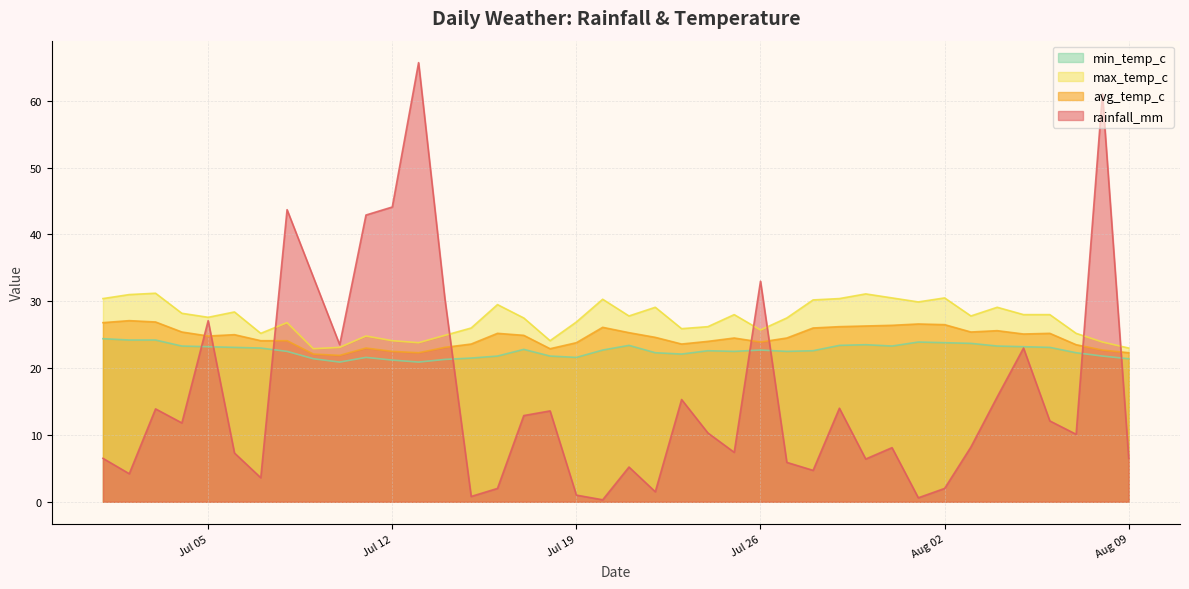

What is the sum of the min_temp_c values at 2022-07-18 and 2022-08-01?

45.7